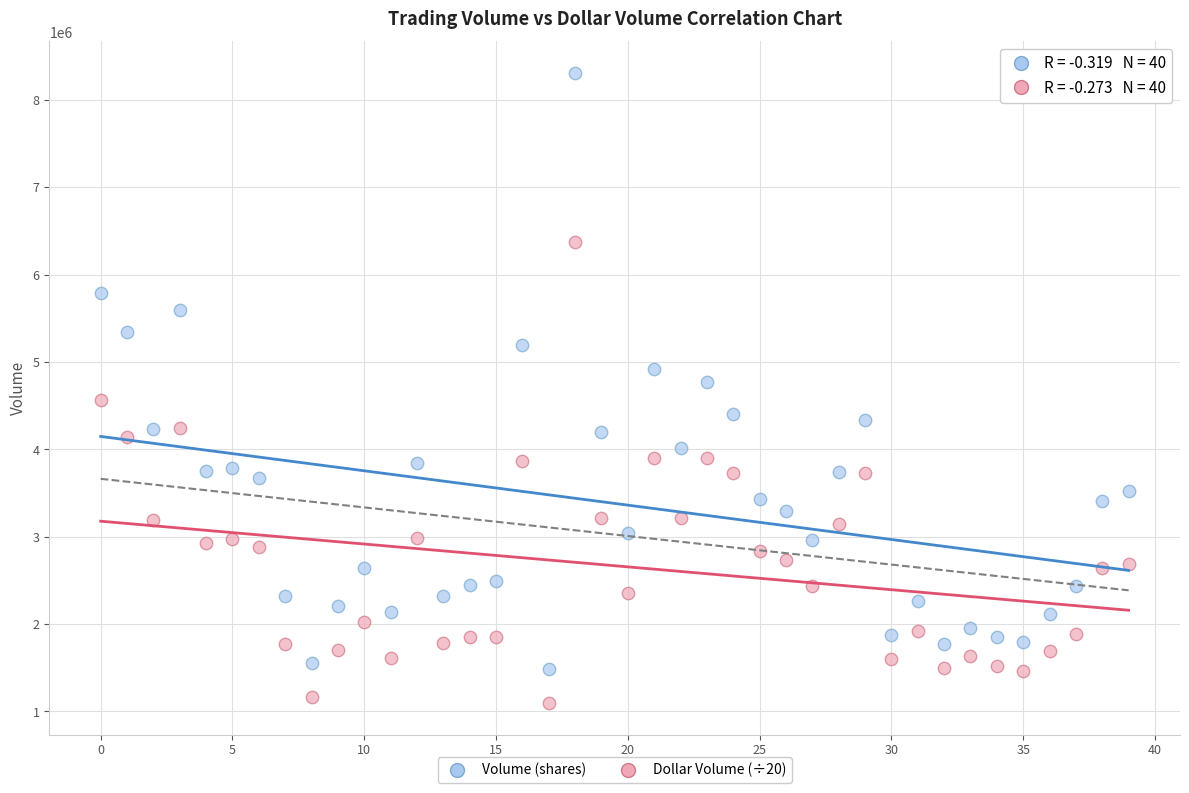

Which series reaches the maximum Y coordinate?

Volume (shares)